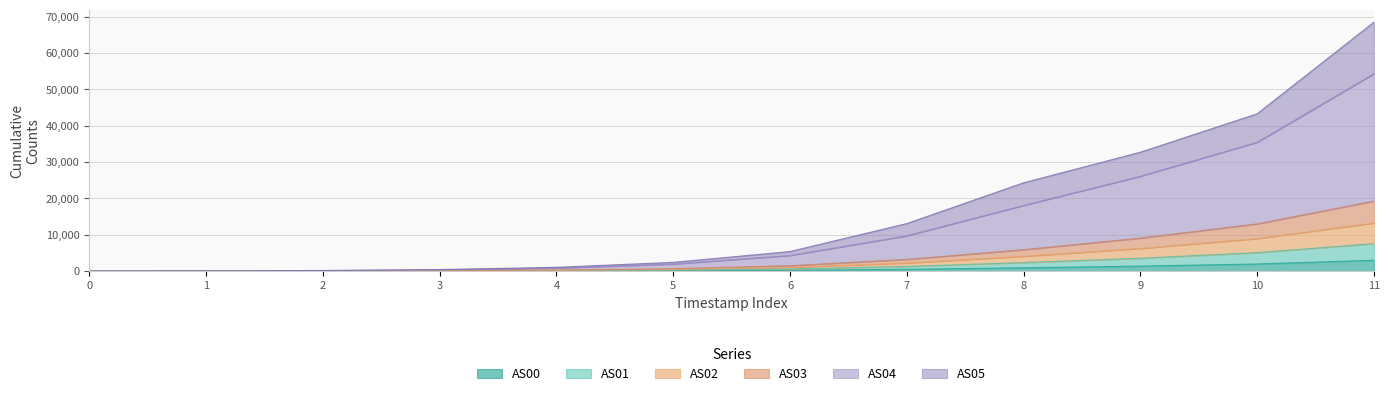

How many data points in AS00 are above 236?

5